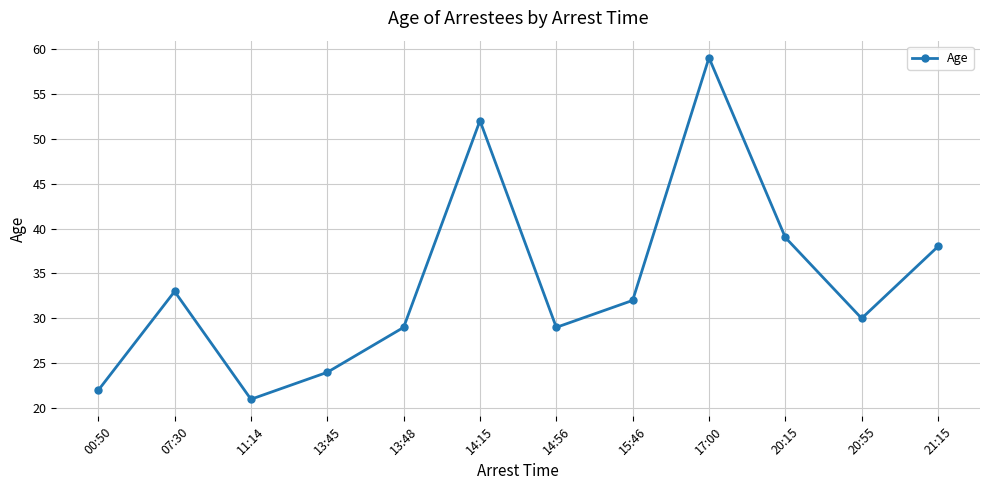

How many series are shown in this chart?

1